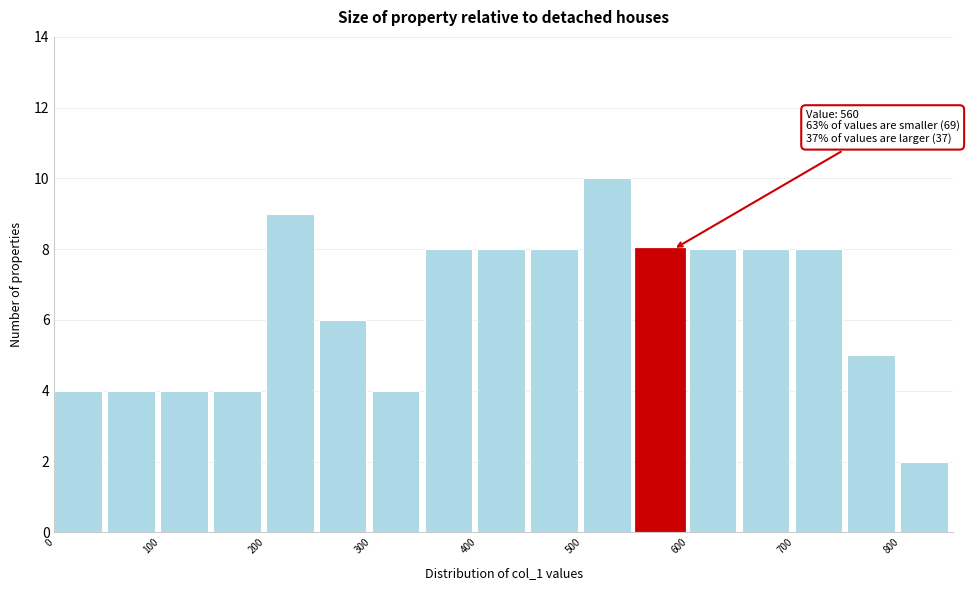

Which range on the x-axis has the tallest bar?

500 to 550